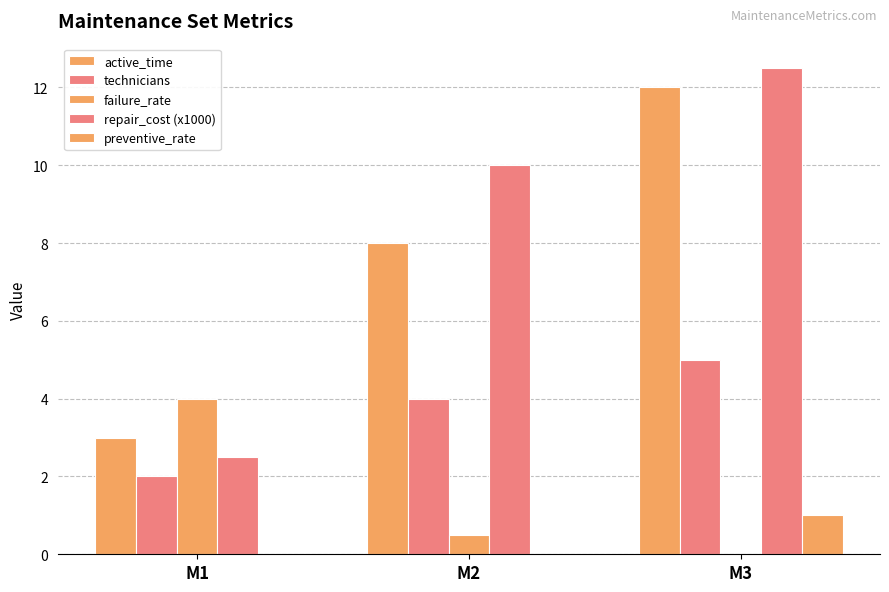

How many groups of bars are there?

3